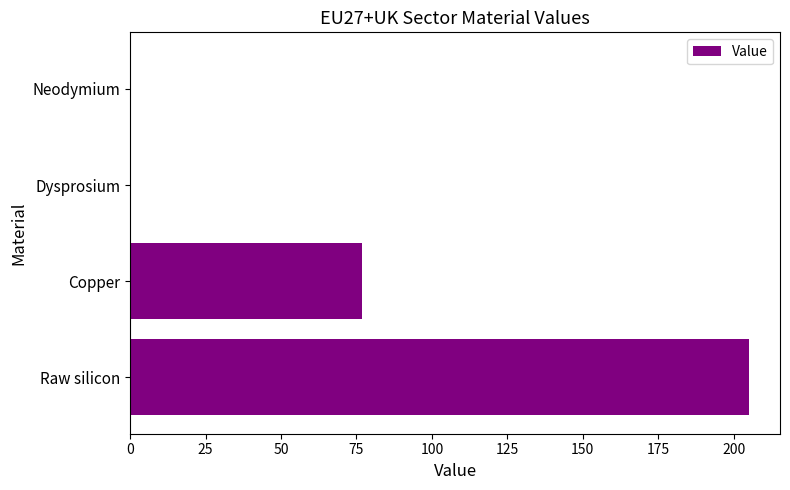

At which label is the value closest to 102?

Copper